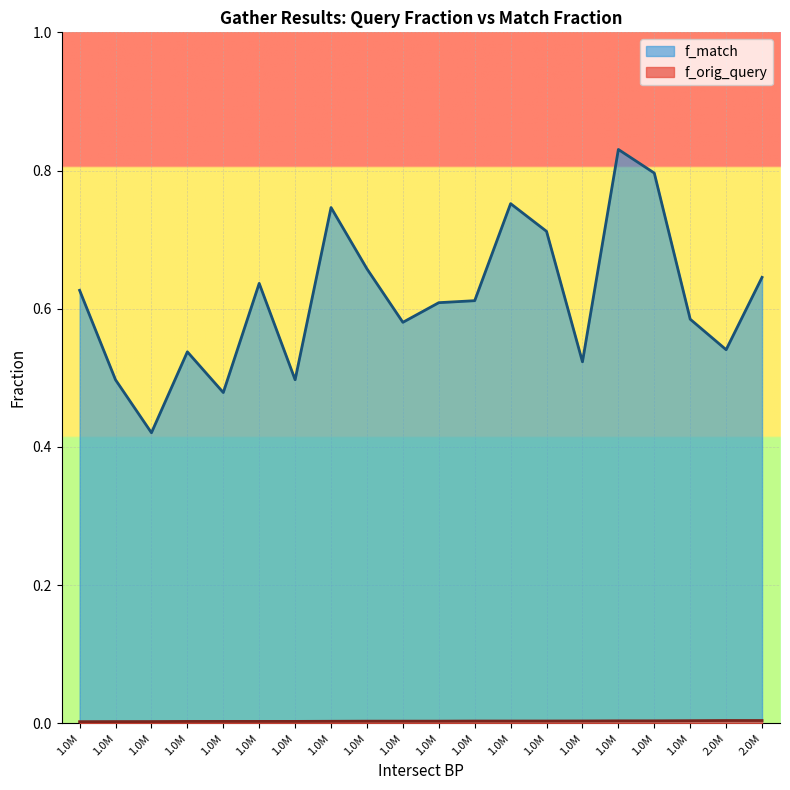

List the series in order of their peak value, highest first.

f_match, f_orig_query